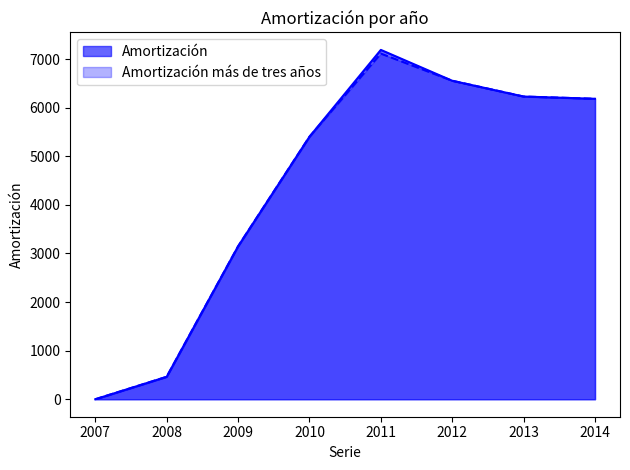

At 2009, list the series in order from largest to smallest.

Amortización, Amortización más de tres años